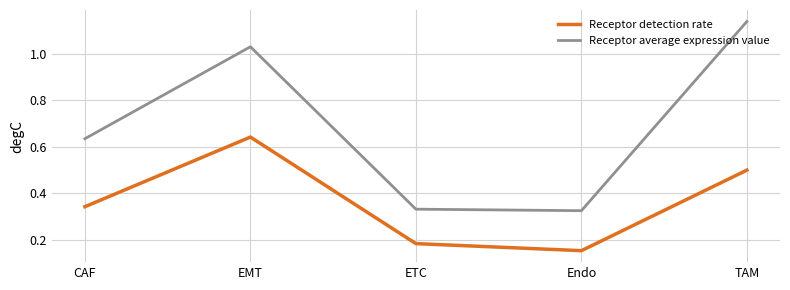

List the labels in order of Receptor detection rate value, largest first.

EMT, TAM, CAF, ETC, Endo